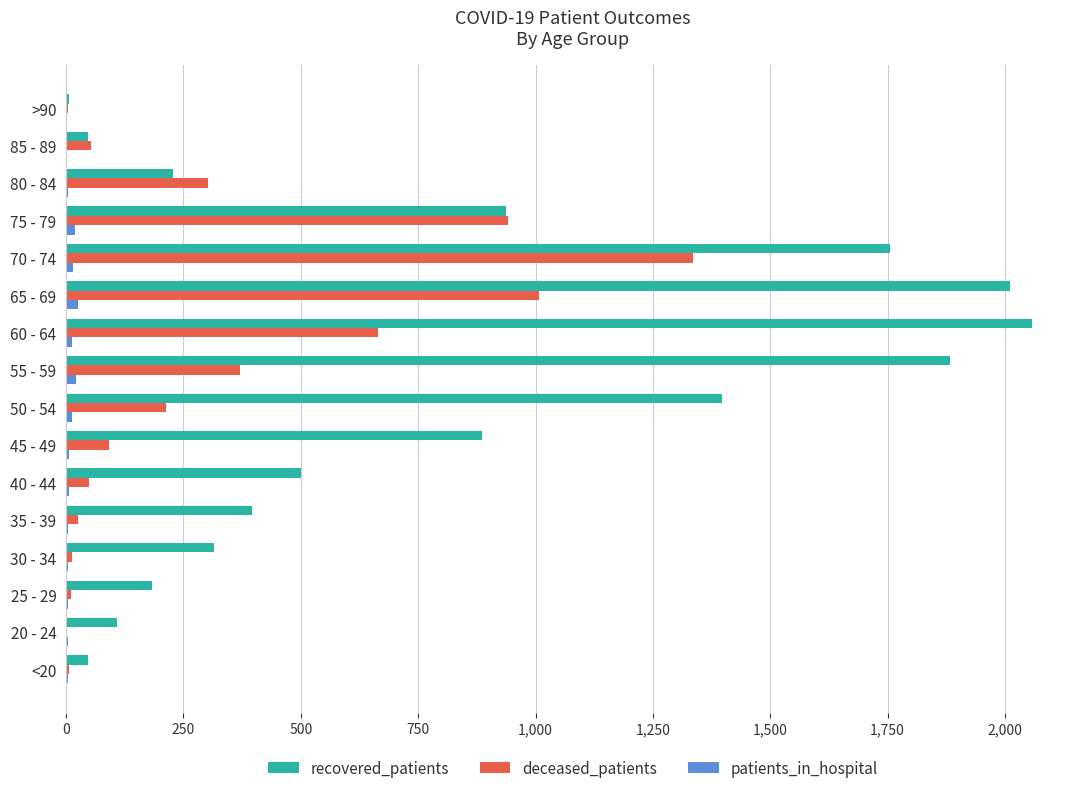

Count the number of categories in the chart.

16